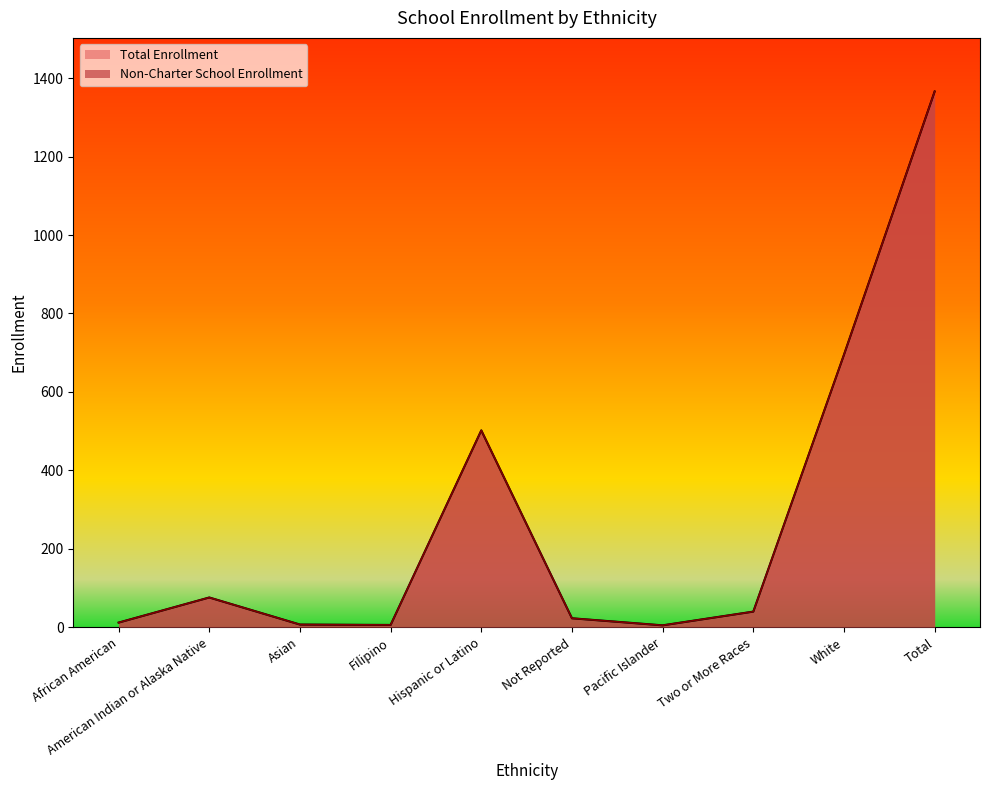

Rank the categories by Total Enrollment value from highest to lowest.

Total, White, Hispanic or Latino, American Indian or Alaska Native, Two or More Races, Not Reported, African American, Asian, Filipino, Pacific Islander